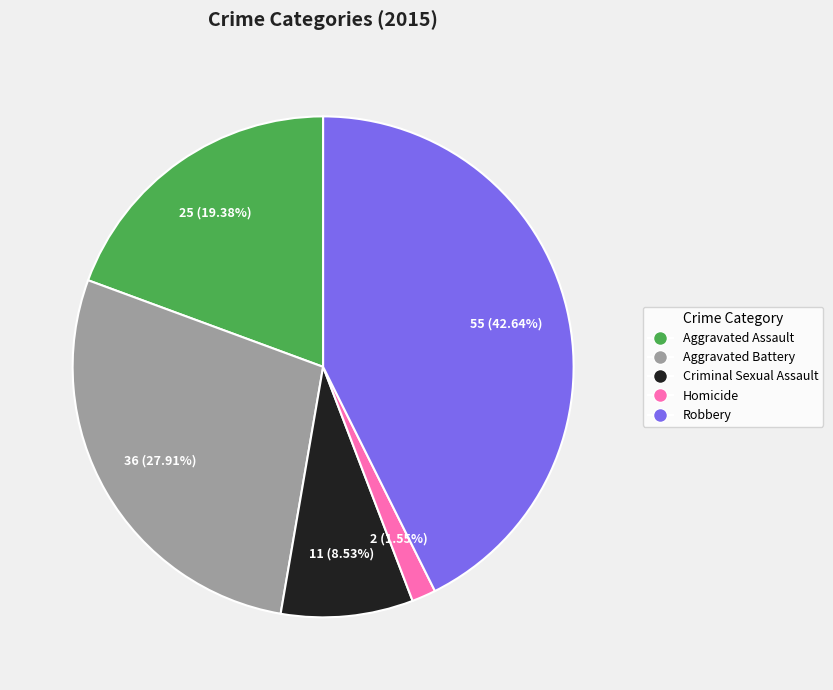

How many segments does this pie chart have?

5